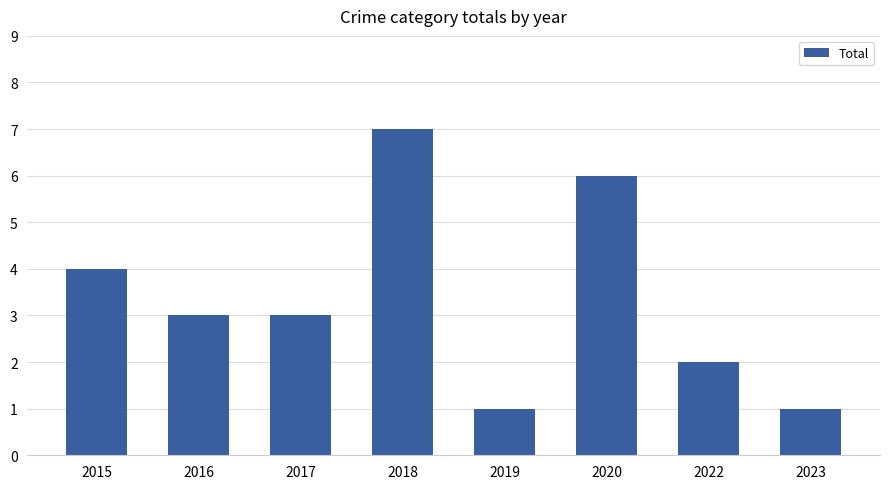

What is the difference between the maximum and minimum values?

6